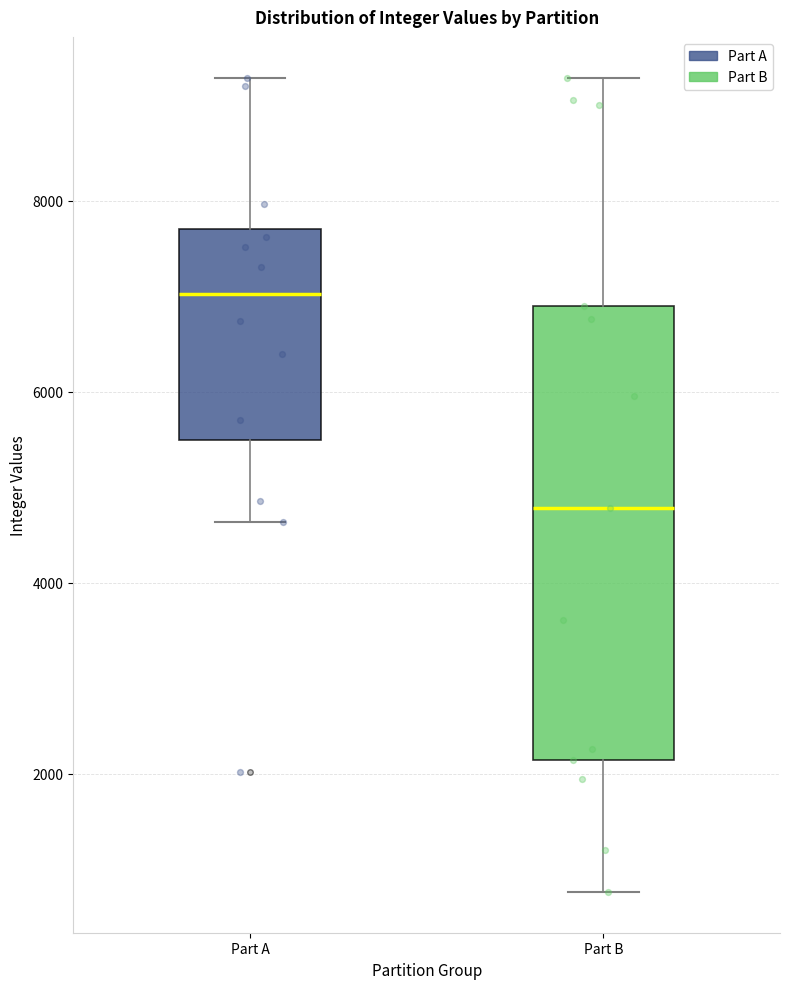

Reading left to right, transcribe this box plot: for each box, give where its median line is, the range the box spans, and where its two whiskers end, as read against the y-axis. The values are not printed on the chart, so give them approximately, as read against the axis.

Part A: median 7000, box 5400 to 7800, whiskers 4600 to 9200
Part B: median 4800, box 2200 to 6800, whiskers 800 to 9200